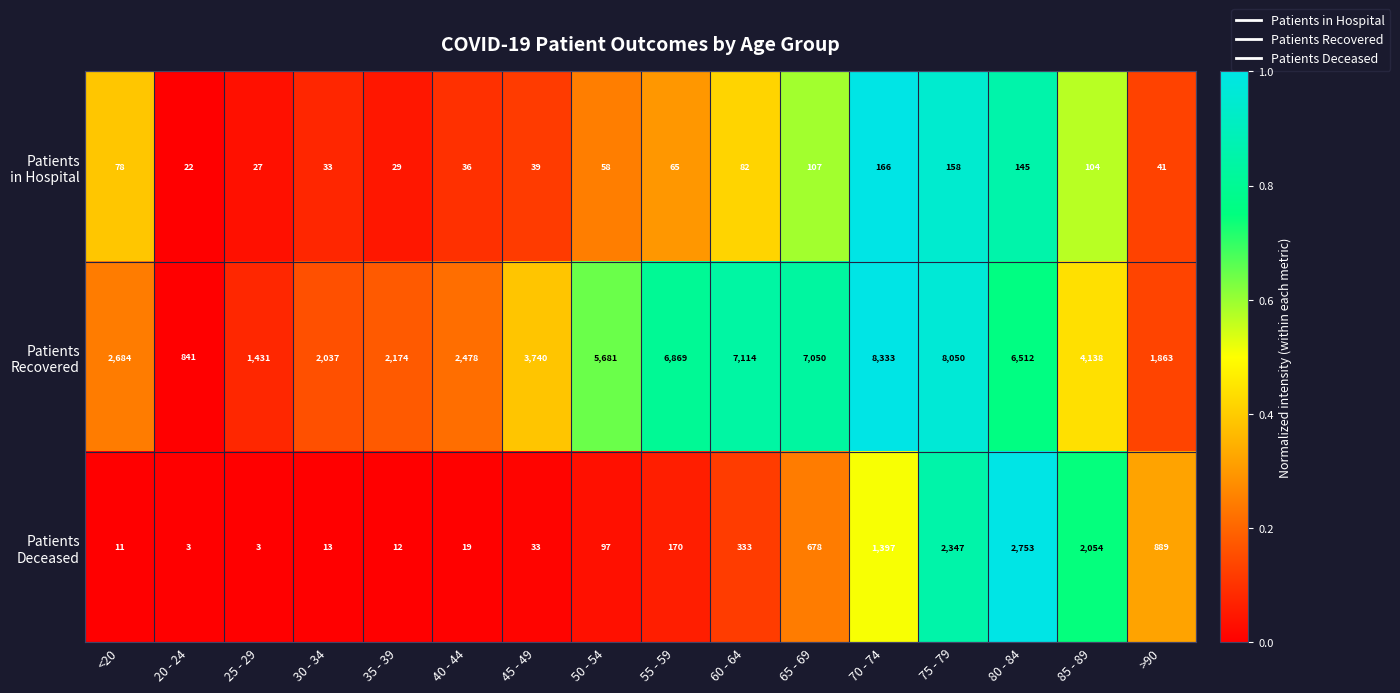

What is the greatest value displayed?

8333